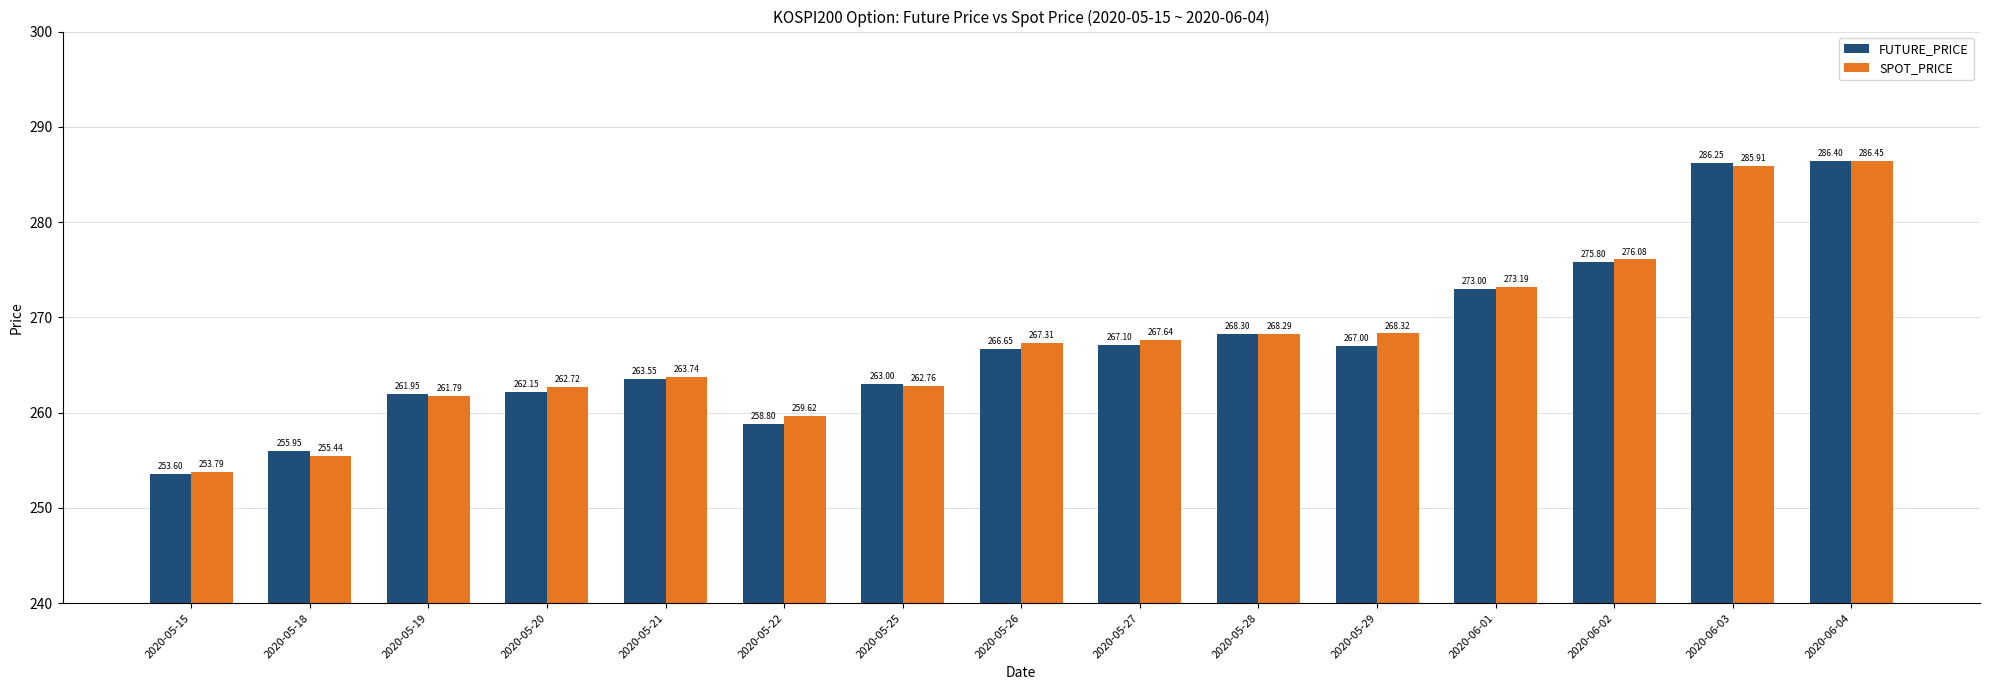

What is the difference between the maximum and minimum values in the SPOT_PRICE series?

32.7